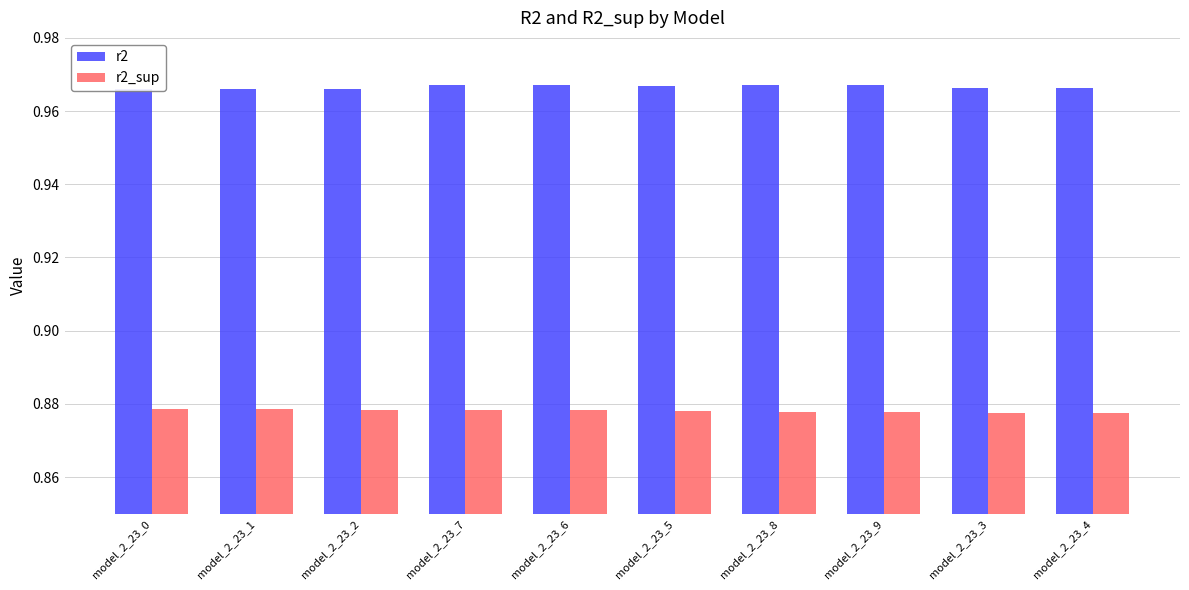

What is the maximum value shown in the chart?

1.0